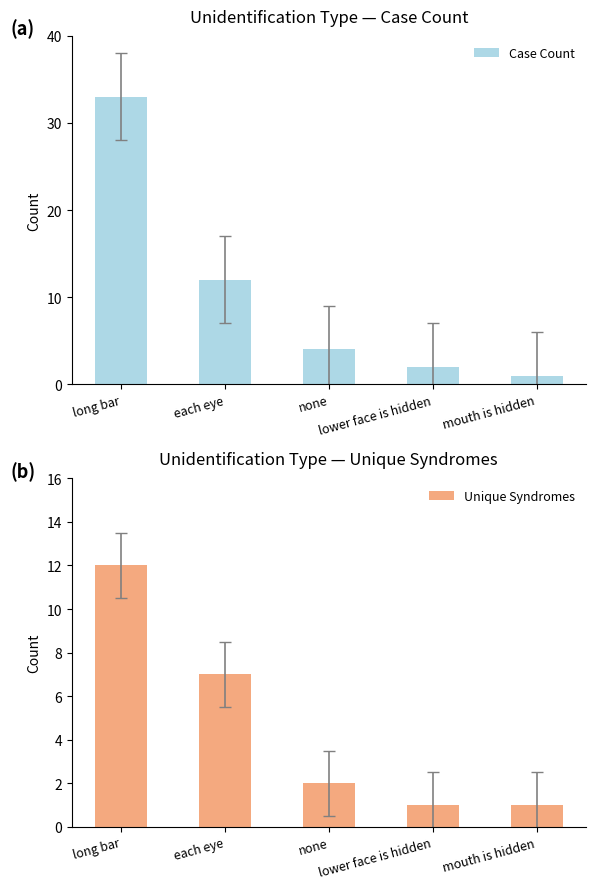

What position from the left is mouth is hidden?

5